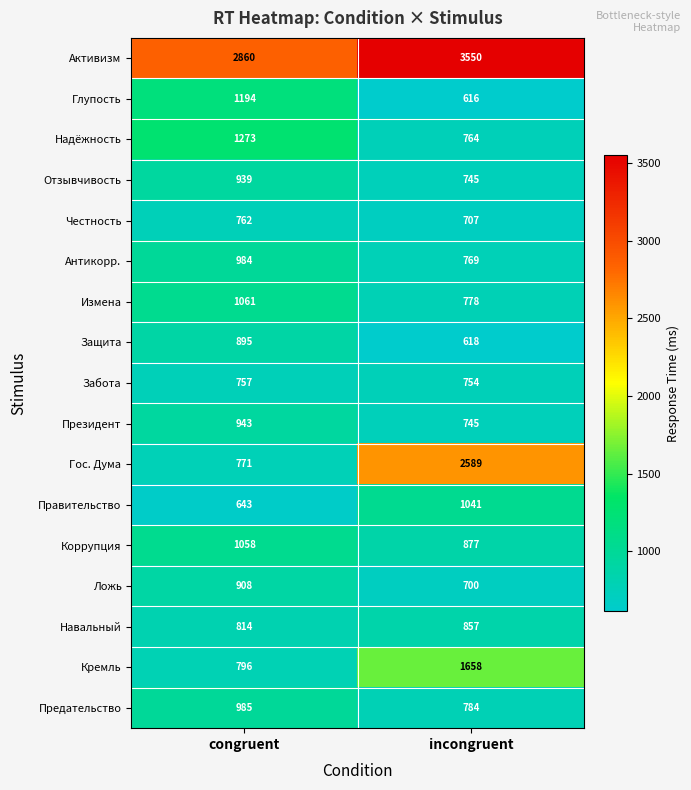

List the labels in order of Навальный value, largest first.

incongruent, congruent